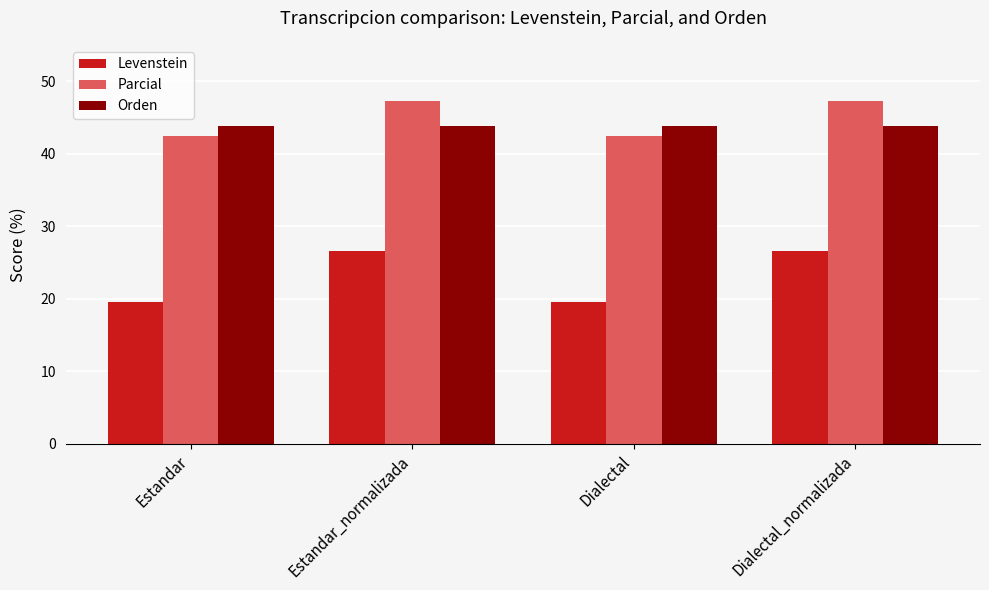

What position from the left is Estandar?

1